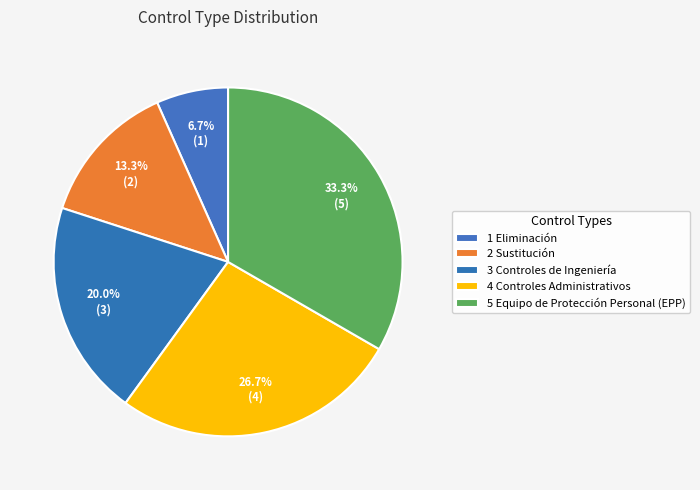

What is the total percentage of 4 Controles Administrativos and 3 Controles de Ingeniería?

46.7%